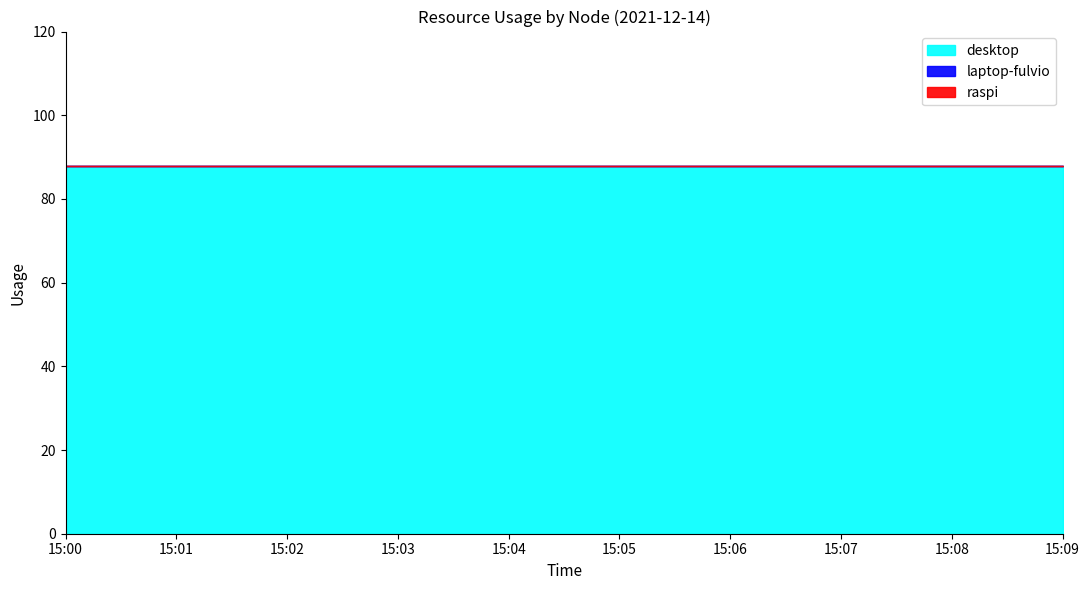

What are all the series names shown in the legend?

desktop, laptop-fulvio, raspi